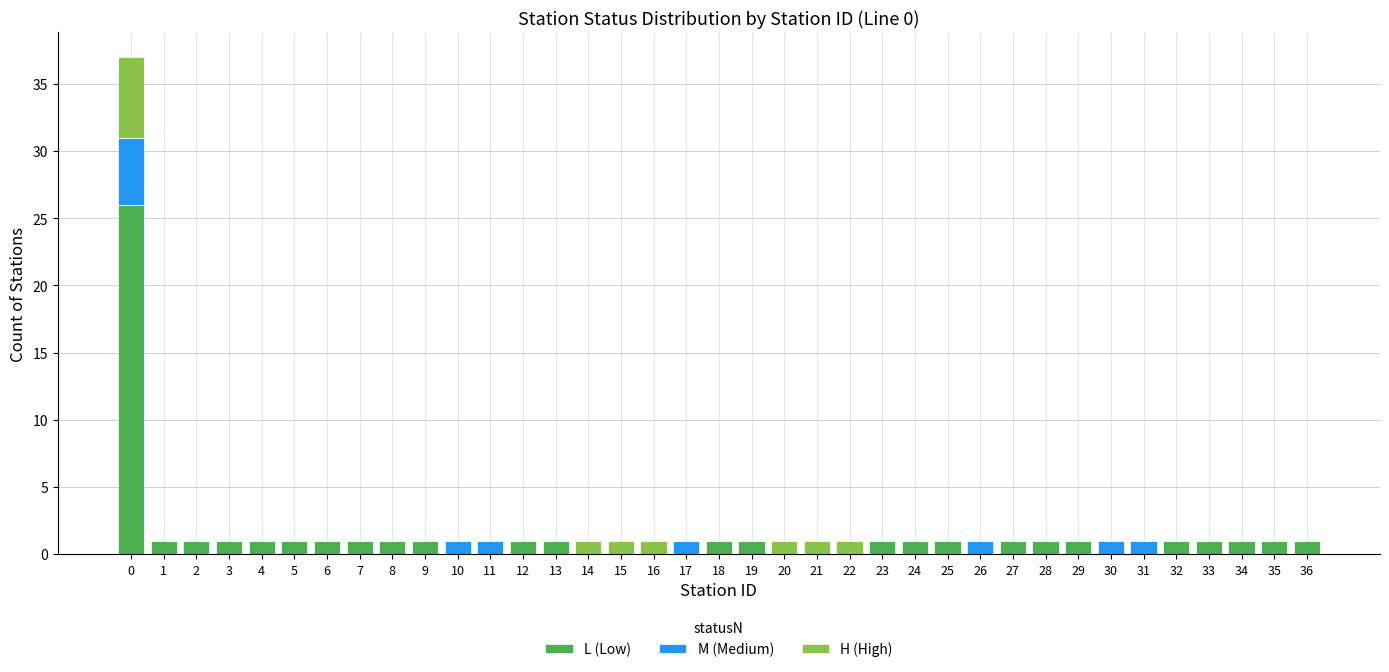

The value of L (Low) at 18 is 1. True or false?

True